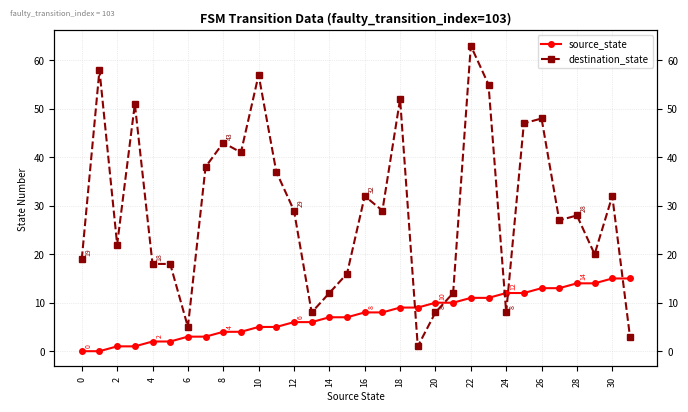

What is the difference between the maximum and second lowest values in the source_state series?

15